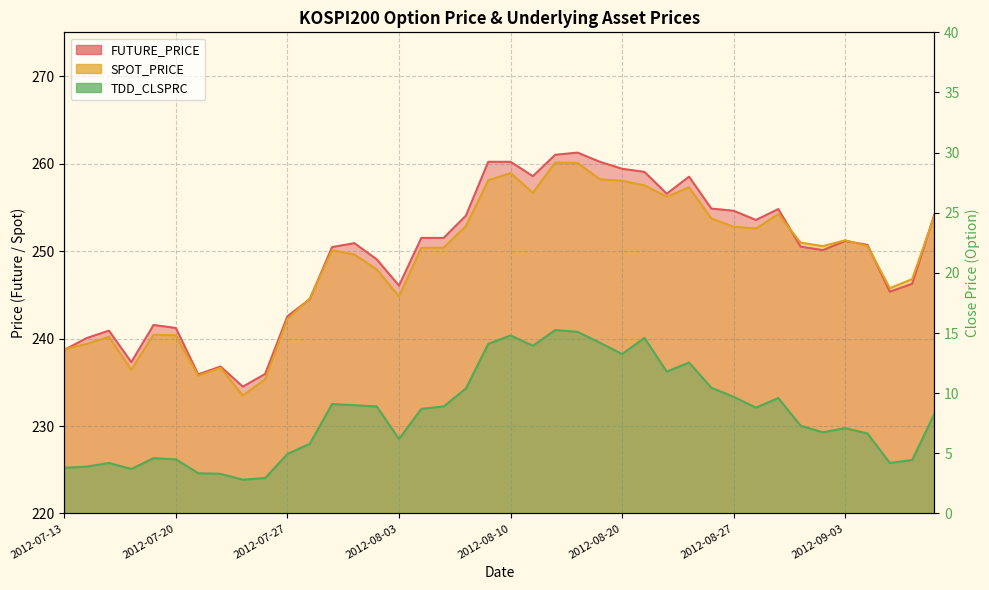

What is the difference between the maximum and minimum values in the TDD_CLSPRC series?

12.4